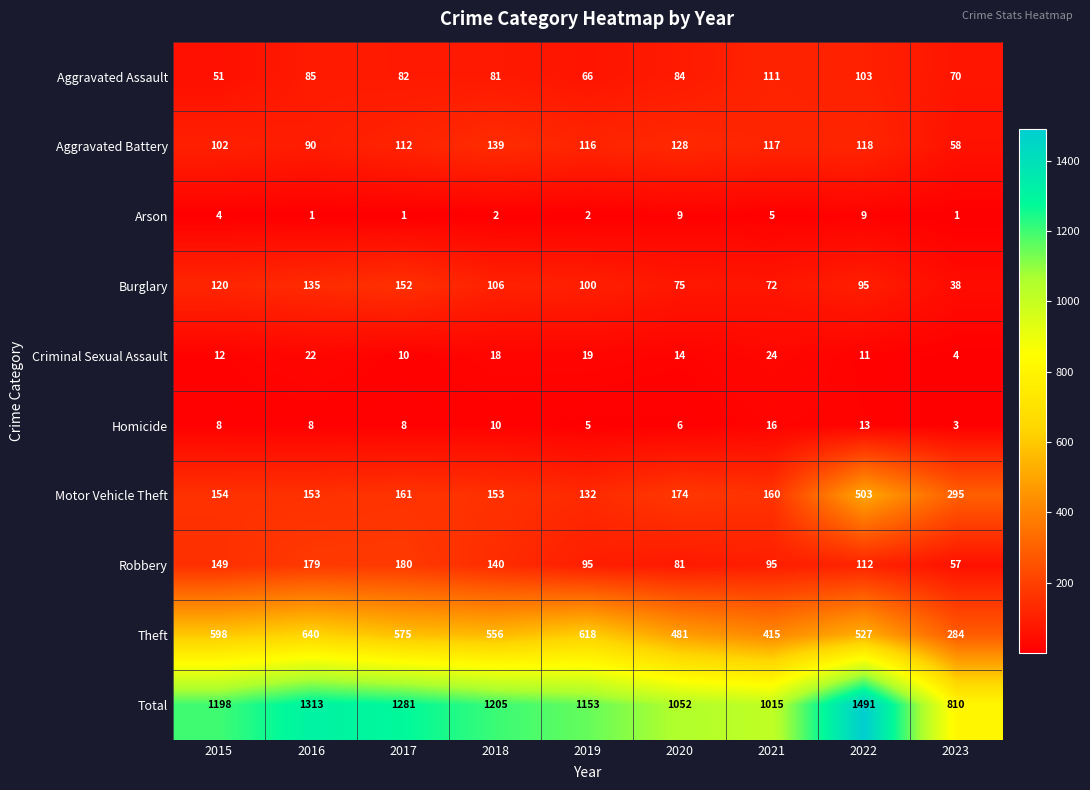

Which category has the lowest value in the Aggravated Assault series?

2015